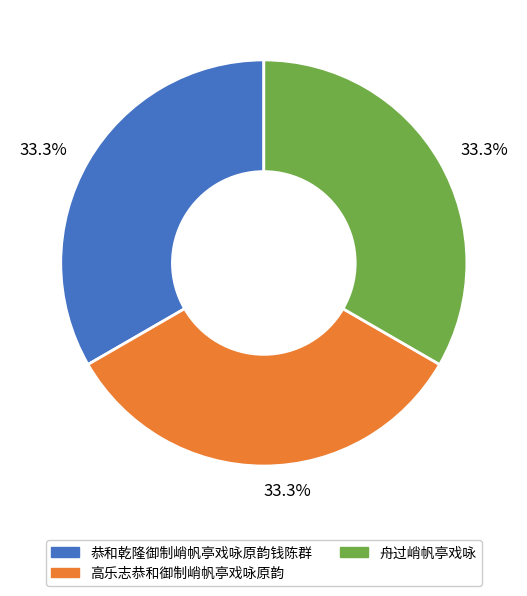

Is there a majority slice in this chart?

No